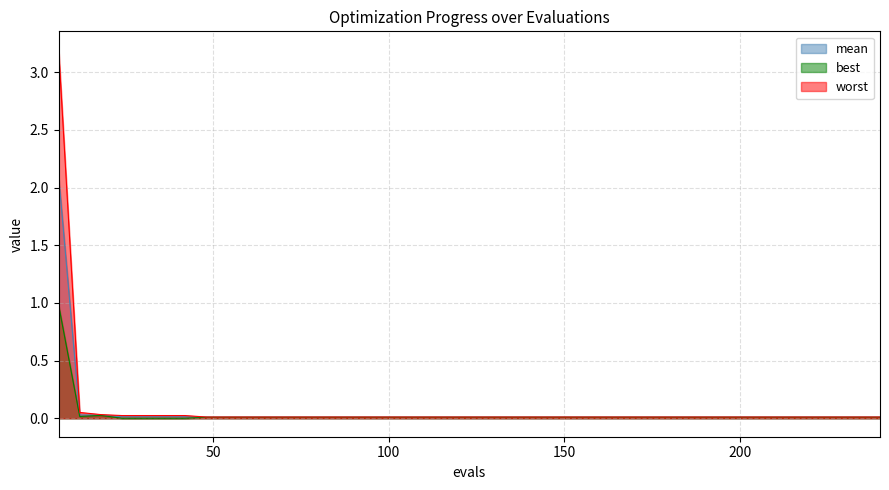

Is the value of worst at 150 greater than the value of mean at 84?

Yes